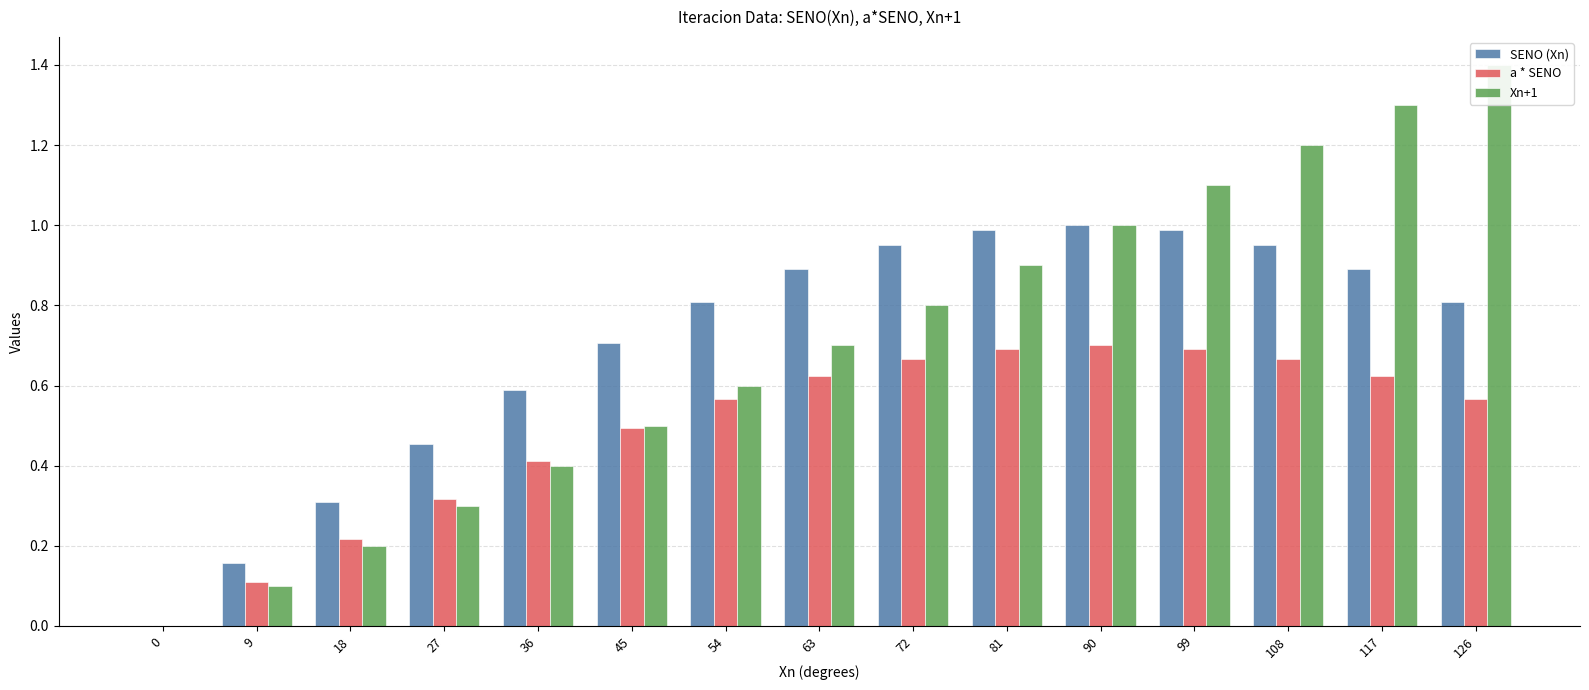

Which series has the largest range (max minus min)?

Xn+1